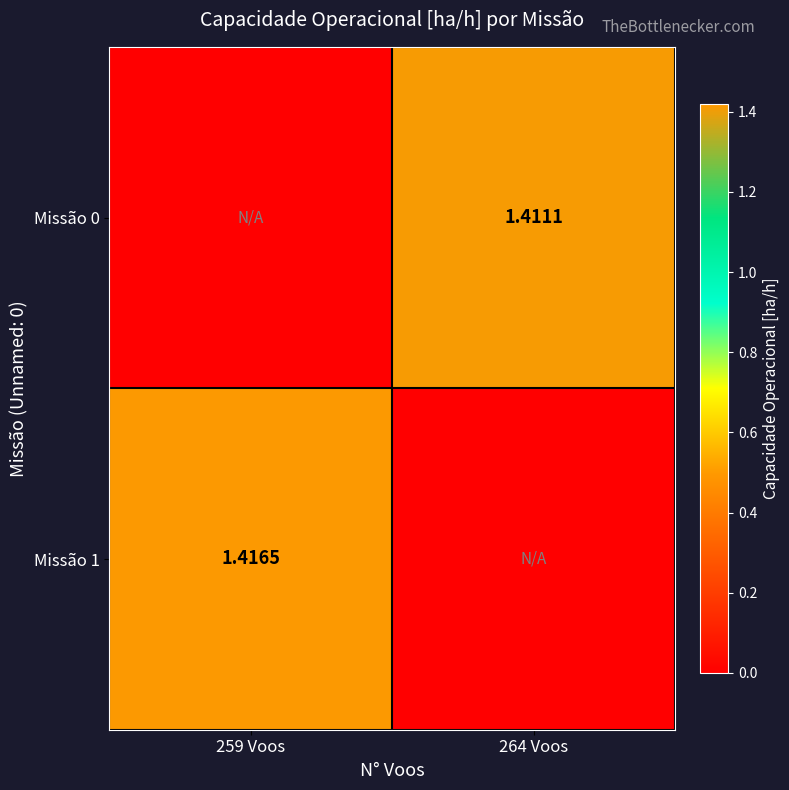

Is the value of Missão 0 at 264 Voos greater than the value of Missão 1 at 259 Voos?

No